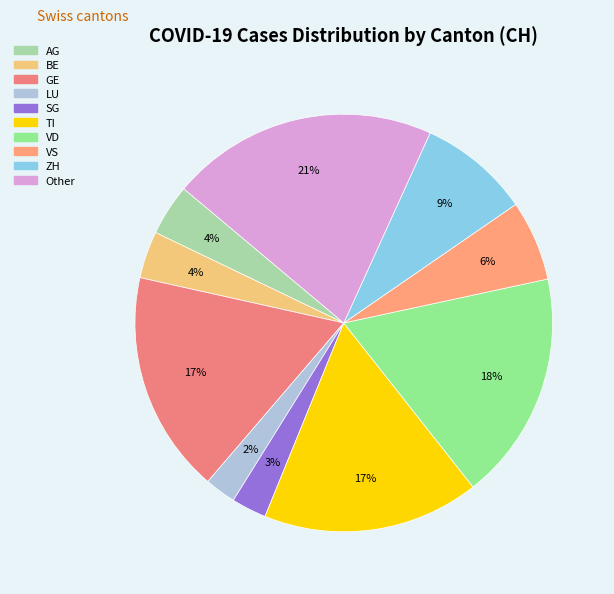

Between VS and AG, which is larger?

VS